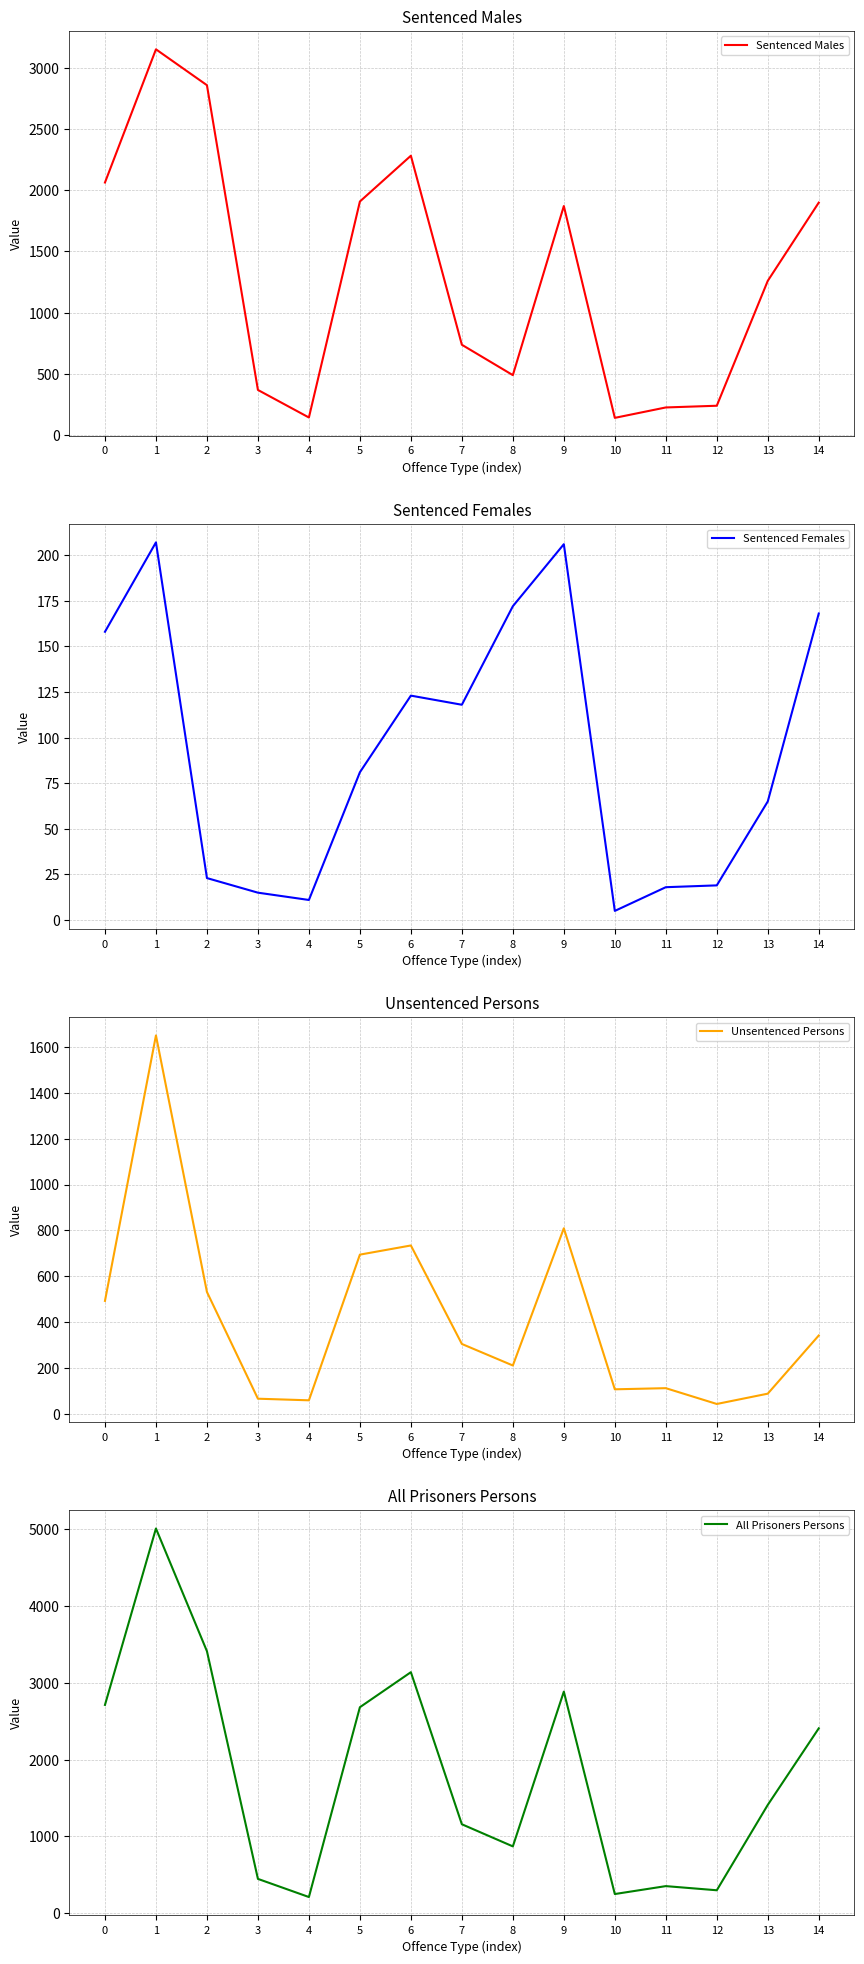

How many series are shown in this chart?

4